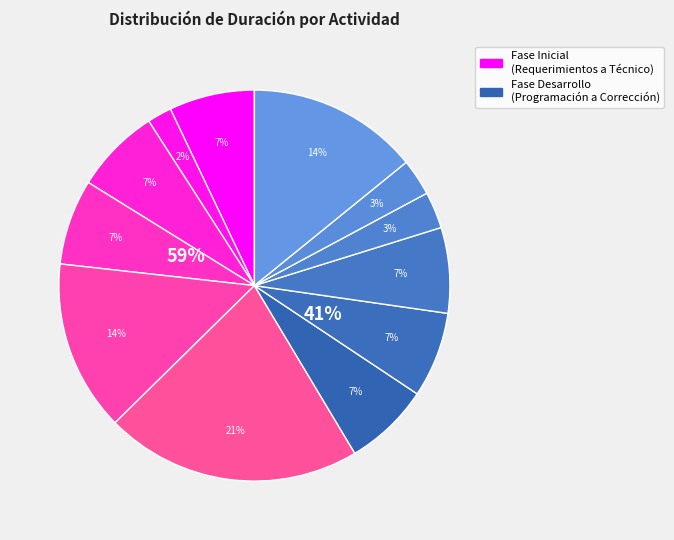

Is there any slice that represents more than half of the pie?

No